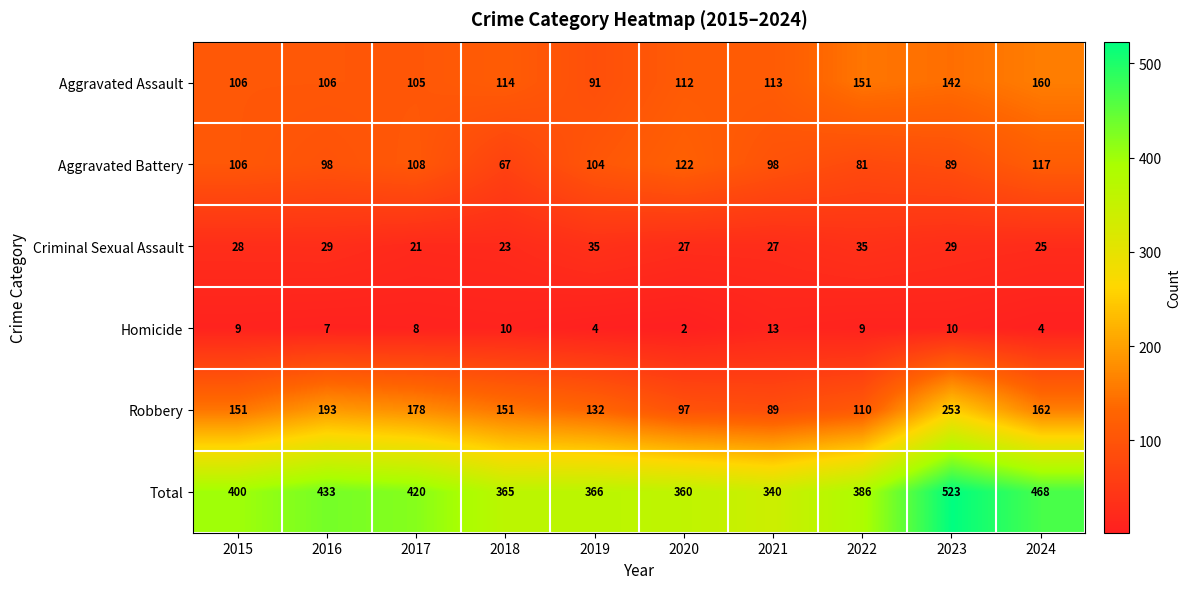

The Criminal Sexual Assault series shows 17 at 2021. True or false?

False